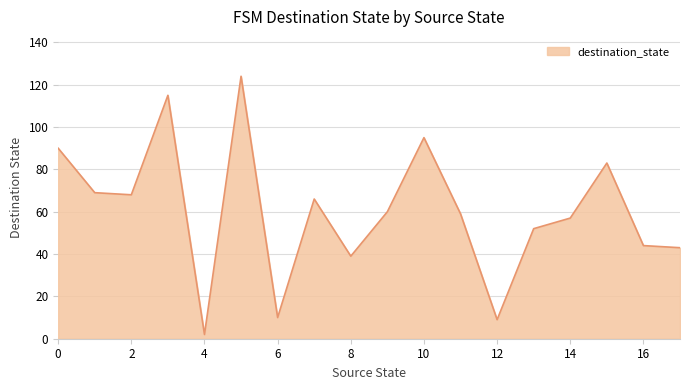

What is the greatest value displayed?

124